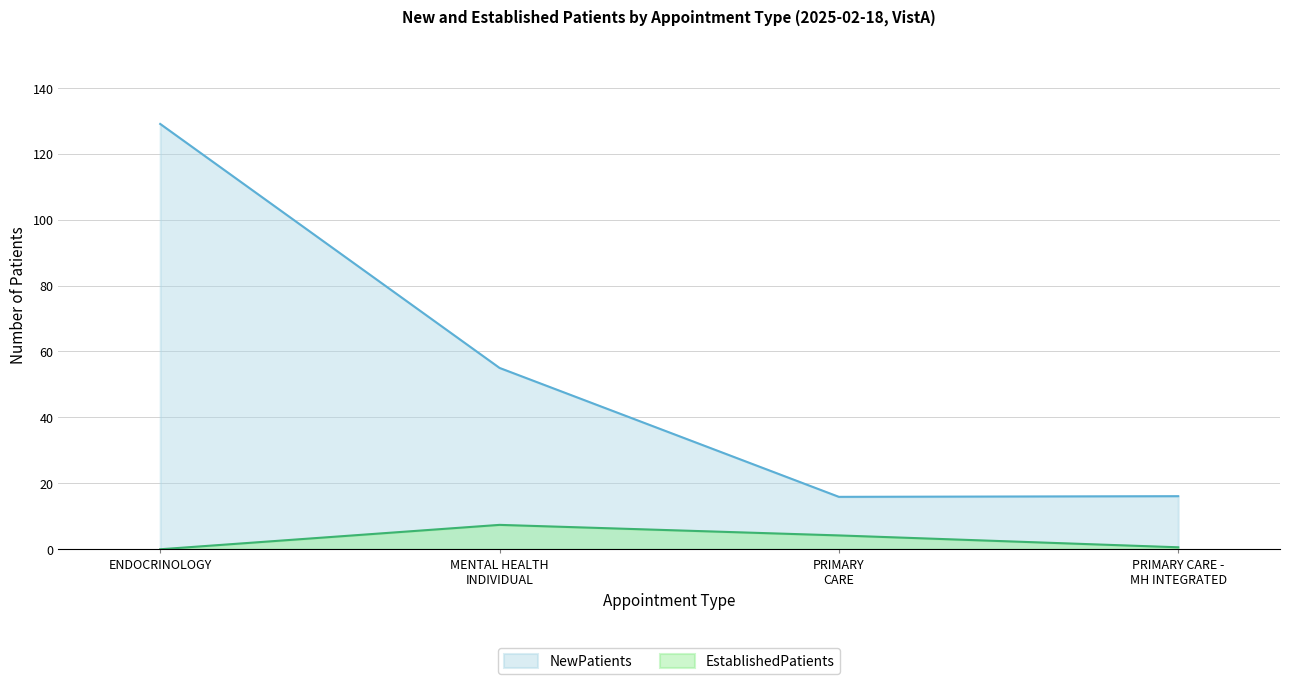

Rank the series by their average value, from lowest to highest.

EstablishedPatients, NewPatients